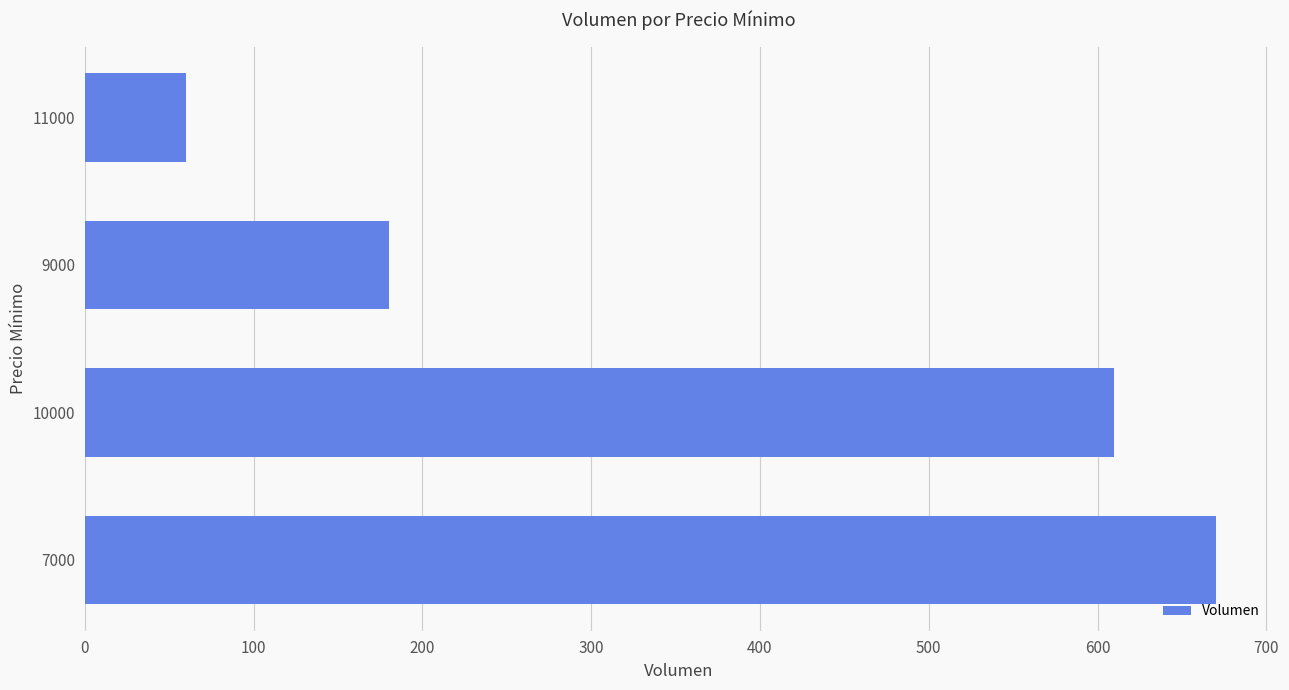

What is the sum of all values?

1520